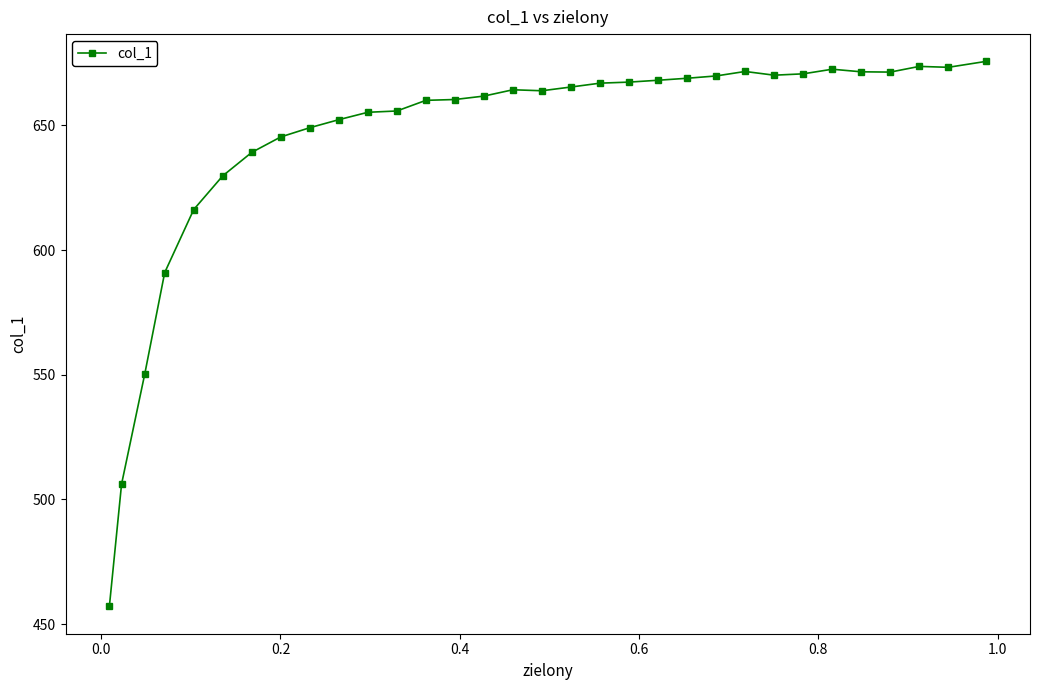

How many lines are shown in the chart?

1